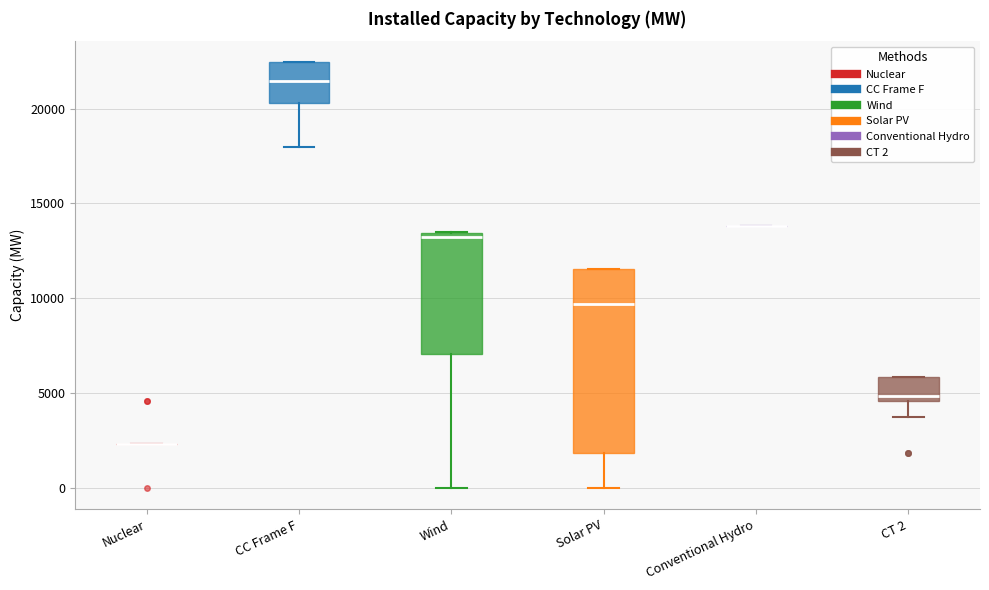

Reading left to right, read every box against the y-axis: the position of its median line, the range the box covers, and the ends of its whiskers. The values are not printed on the chart, so give them approximately, as read against the axis.

Nuclear: box collapsed to a line at 2500, whiskers 2500 to 2500
CC Frame F: median 21500, box 20500 to 22500, whiskers 18000 to 22500
Wind: median 13000, box 7000 to 13500, whiskers 0 to 13500
Solar PV: median 9500, box 2000 to 11500, whiskers 0 to 11500
Conventional Hydro: box collapsed to a line at 14000, whiskers 14000 to 14000
CT 2: median 5000, box 4500 to 6000, whiskers 3500 to 6000